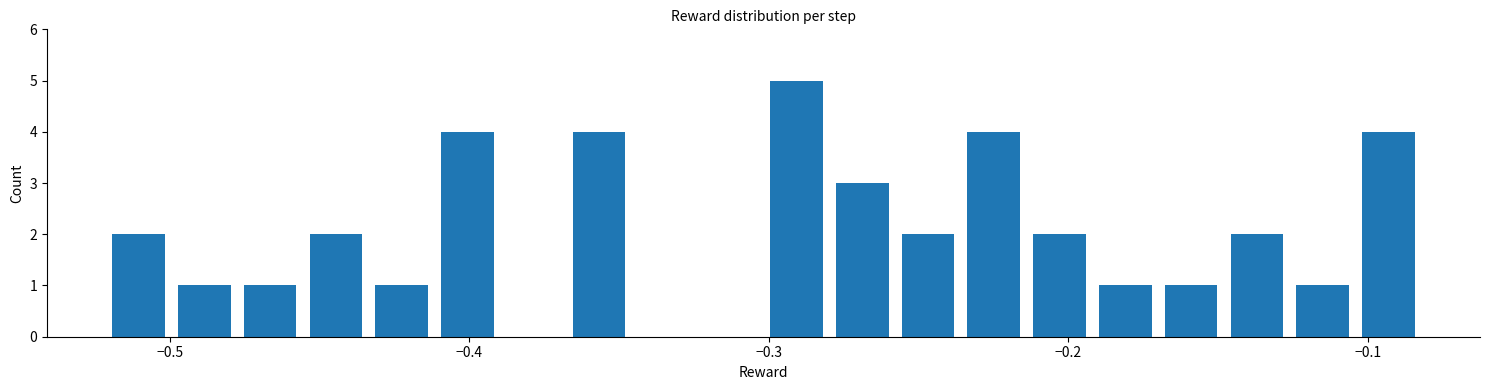

Read against the x-axis, roughly where is the centre of the tallest bar?

-0.29